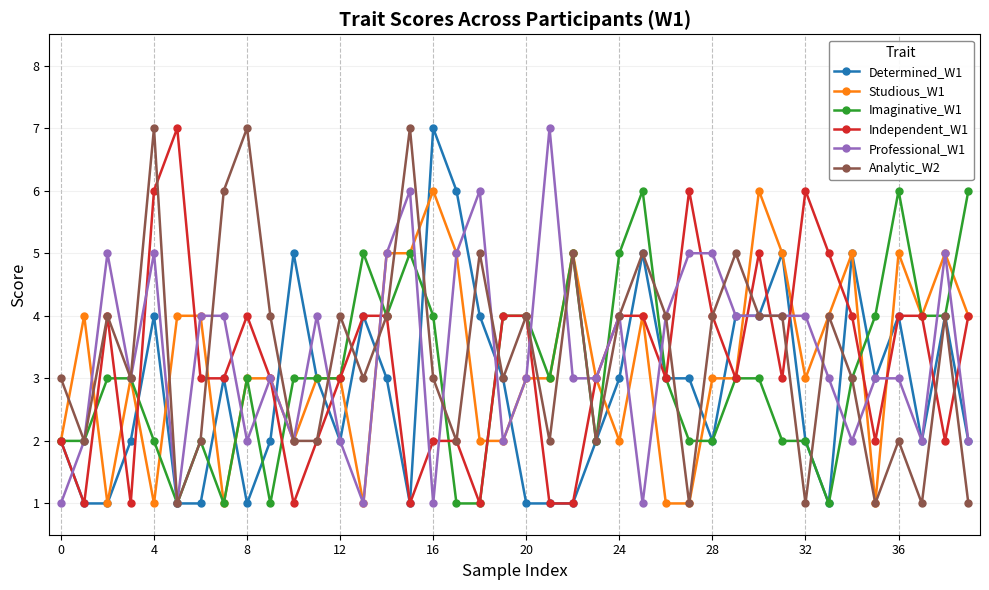

True or false: Independent_W1 has more than 1 points higher than both neighbors.

True